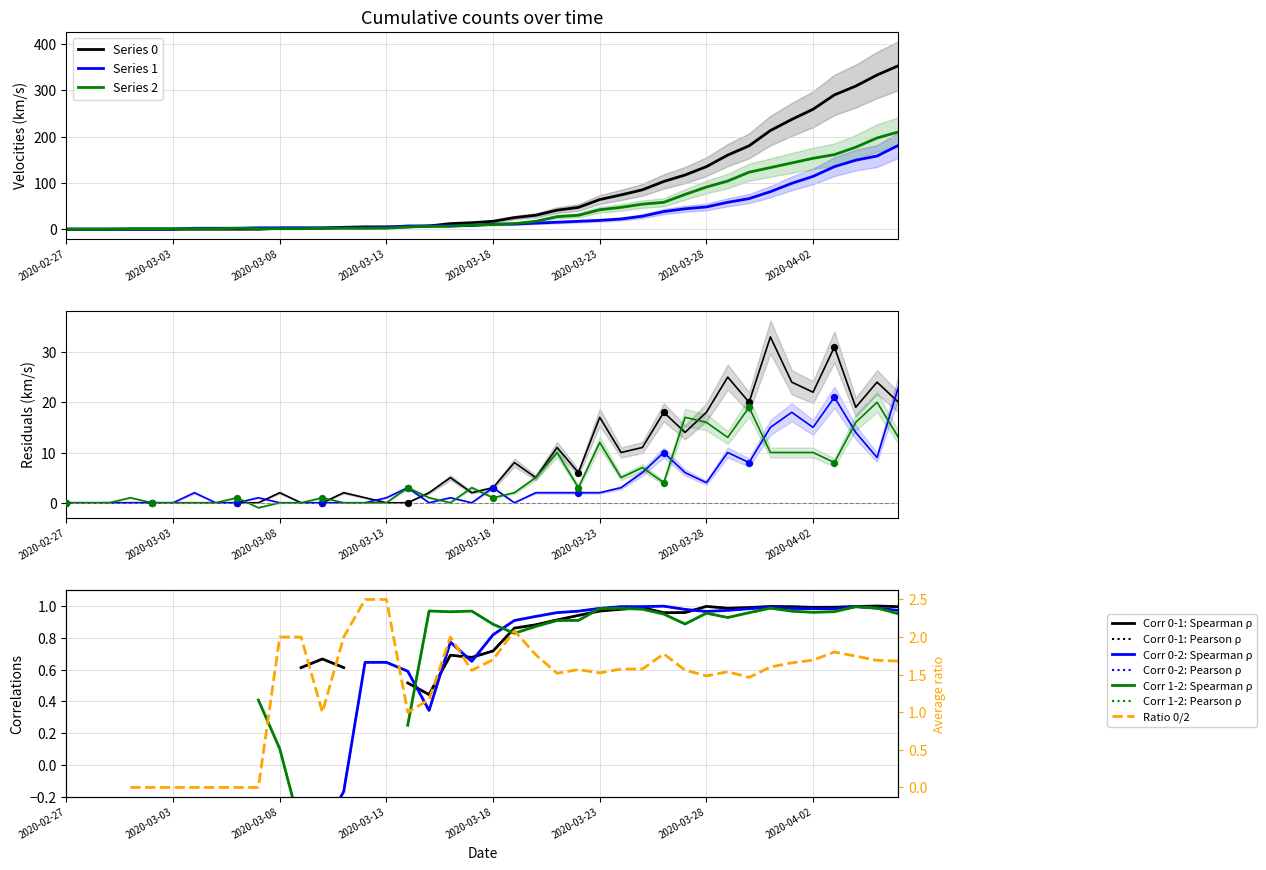

What are all the series names shown in the legend?

0, 1, 2